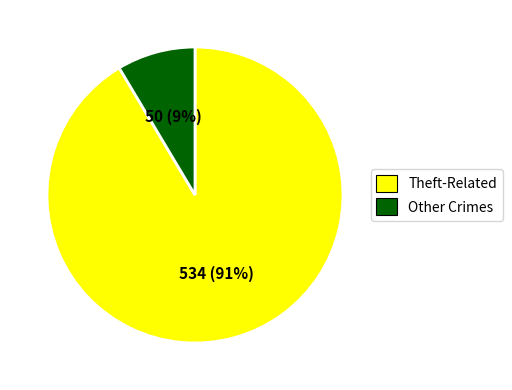

How many slices are in this pie chart?

2